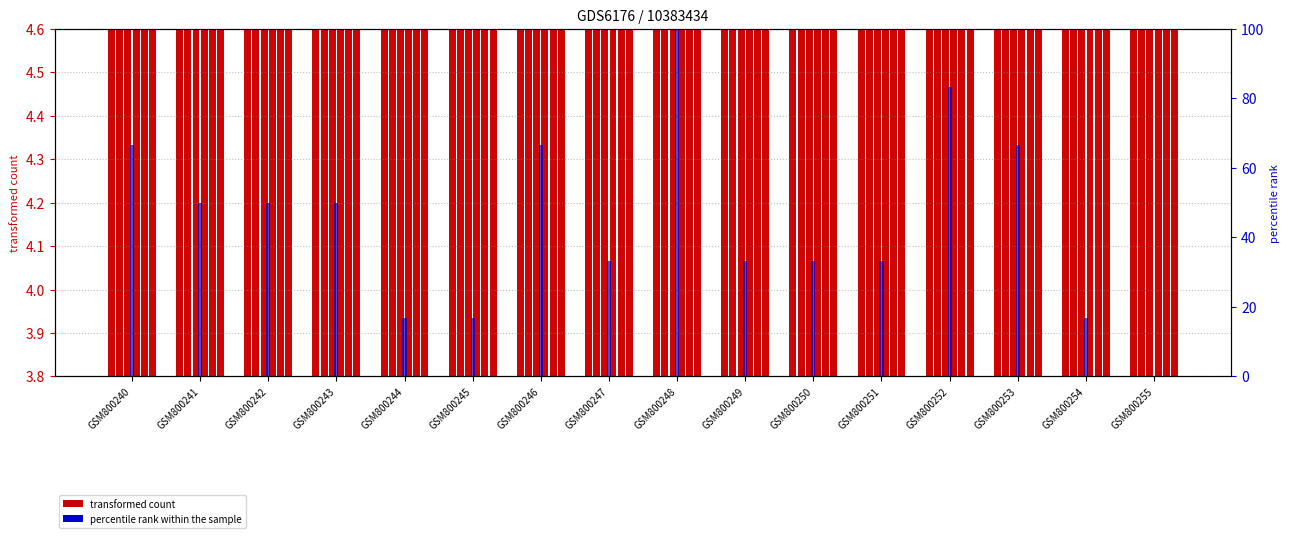

The col_9 series shows 1.9 at GSM800250. True or false?

False